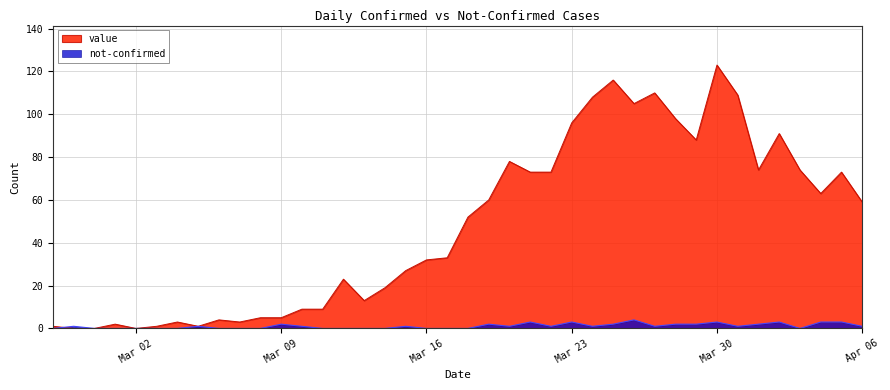

The value of value at 2020-04-05 is 73. True or false?

True